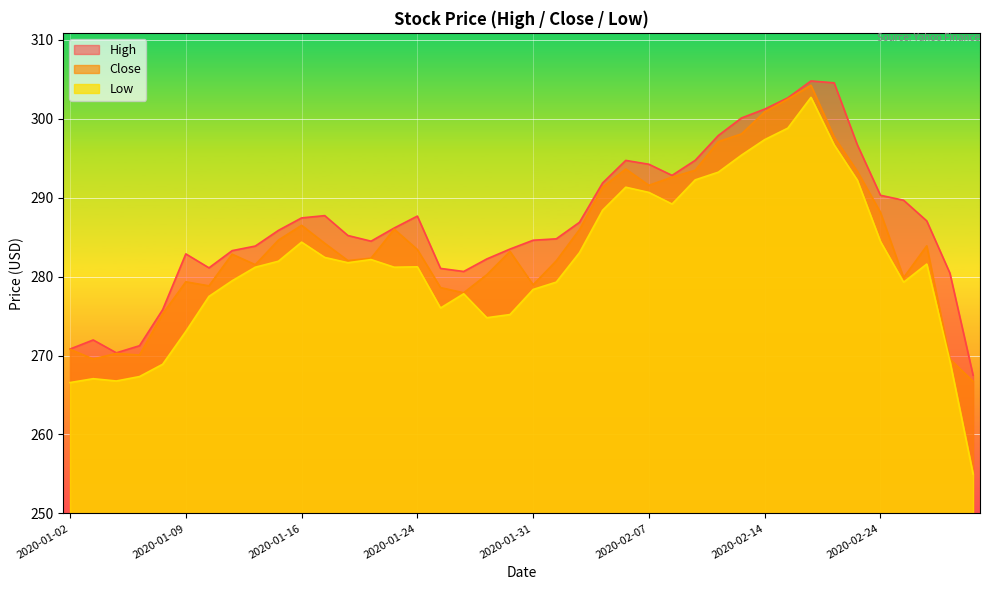

Reading left to right, transcribe all the data shown in this chart.

High: 270.8	272.0	270.4	271.2	275.8	282.9	281.1	283.3	283.9	285.9	287.4	287.7	285.2	284.5	286.2	287.7	281.1	280.7	282.2	283.5	284.6	284.8	286.9	291.9	294.7	294.2	292.8	294.8	297.9	300.1	301.2	302.7	304.8	304.6	296.7	290.3	289.7	287.1	280.4	267.5
Close: 270.8	269.6	270.3	270.1	275.3	279.4	278.8	282.9	281.5	284.6	286.5	284.2	282.0	282.3	286.0	283.4	278.6	278.0	280.2	283.2	279.0	282.0	286.0	291.3	293.6	291.6	292.6	293.5	297.1	298.1	300.9	302.5	304.3	297.7	293.4	288.2	279.9	283.9	269.6	266.7
Low: 266.6	267.1	266.8	267.3	268.9	273.1	277.5	279.5	281.2	282.0	284.4	282.4	281.8	282.2	281.2	281.2	276.0	277.8	274.8	275.2	278.4	279.3	283.0	288.4	291.3	290.7	289.2	292.3	293.2	295.4	297.4	298.8	302.7	296.7	292.2	284.5	279.3	281.6	269.3	255.0